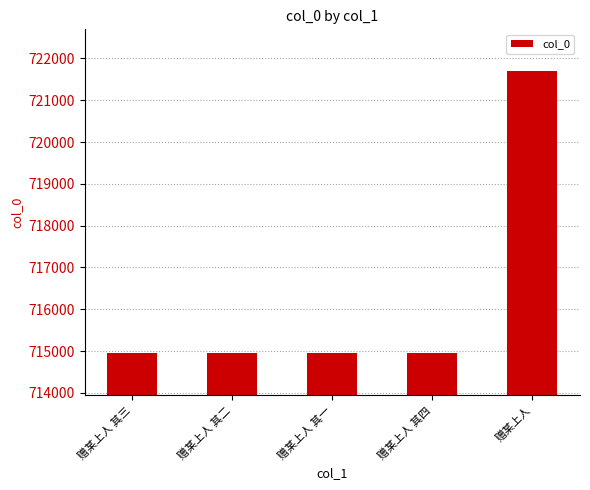

What is the greatest value displayed?

721697